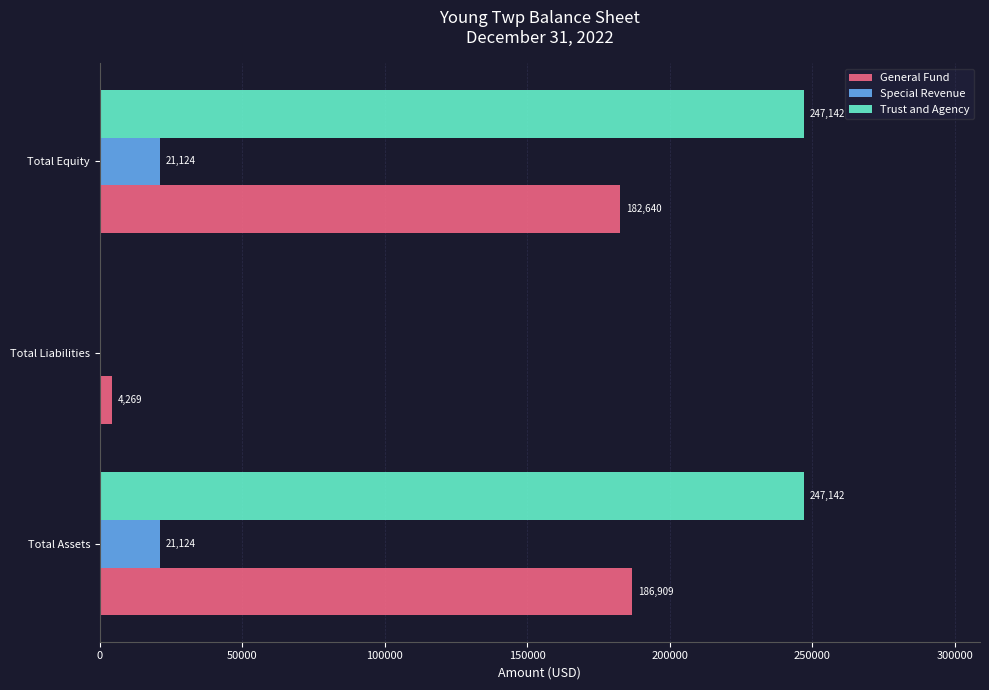

The value of General Fund at Total Liabilities is 4269. True or false?

True